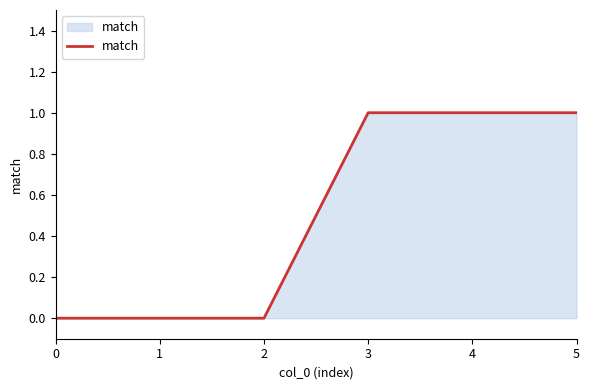

The value at 3 is 1. True or false?

True